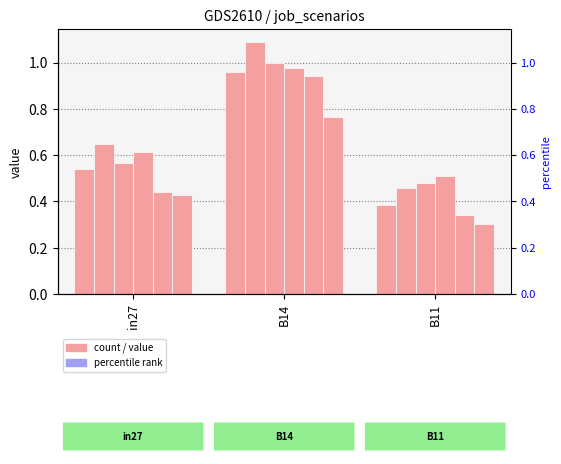

At how many categories does at least one series exceed 0?

3